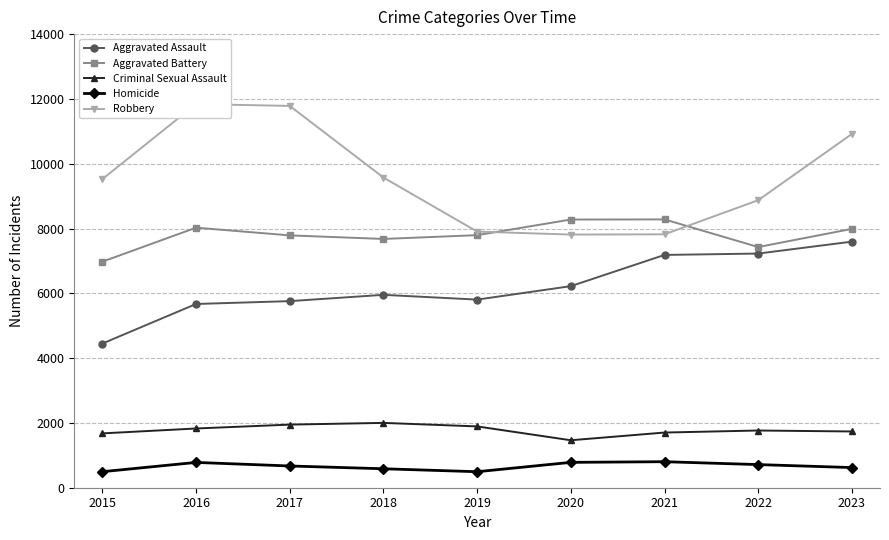

Reading left to right, extract all data points from this chart.

Aggravated Assault: 4450	5671	5759	5953	5806	6221	7185	7227	7595
Aggravated Battery: 6977	8026	7788	7678	7795	8277	8281	7428	7989
Criminal Sexual Assault: 1677	1828	1948	2001	1892	1465	1703	1766	1736
Homicide: 495	781	671	585	494	783	803	714	622
Robbery: 9526	11841	11784	9573	7905	7813	7821	8874	10918